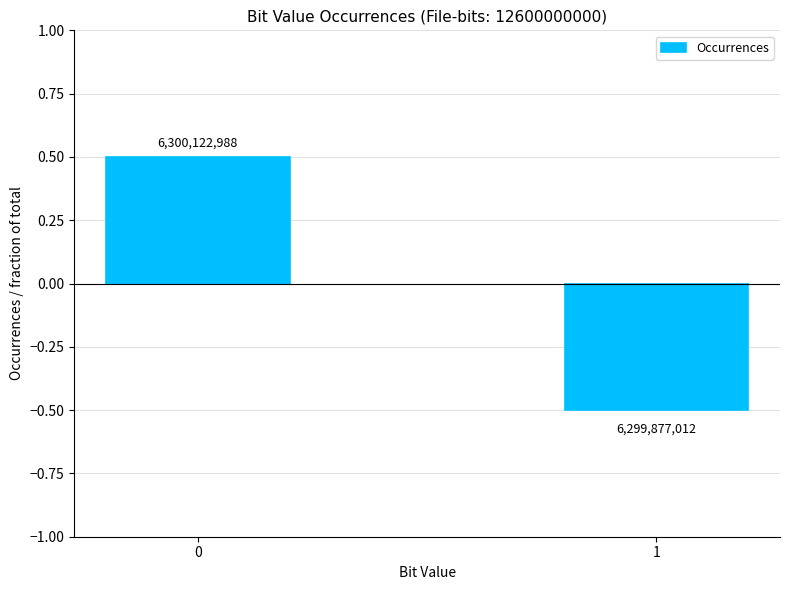

How many bars are there in total?

2